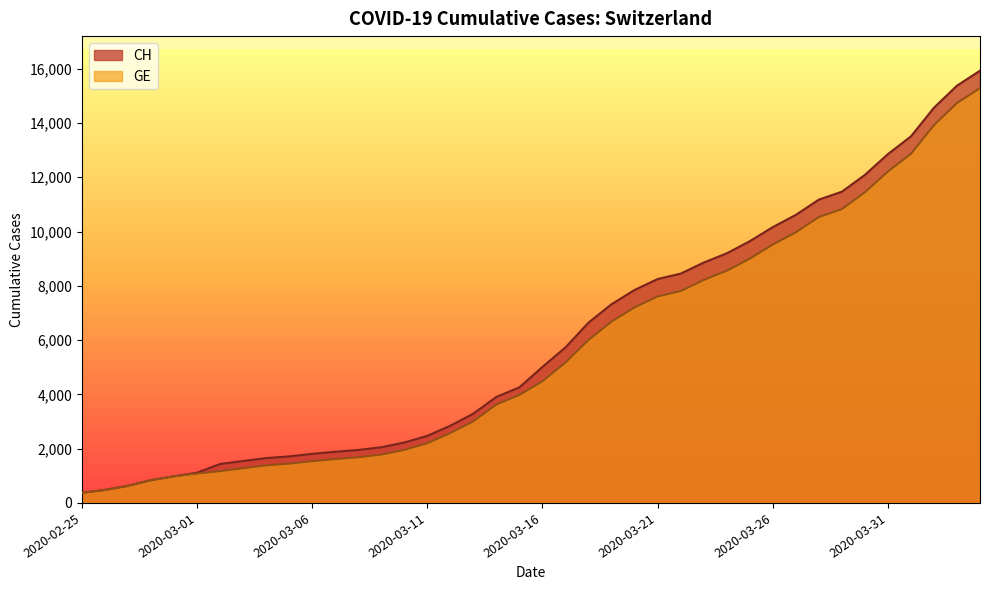

What is the label of the 34th point from the right?

2020-03-02